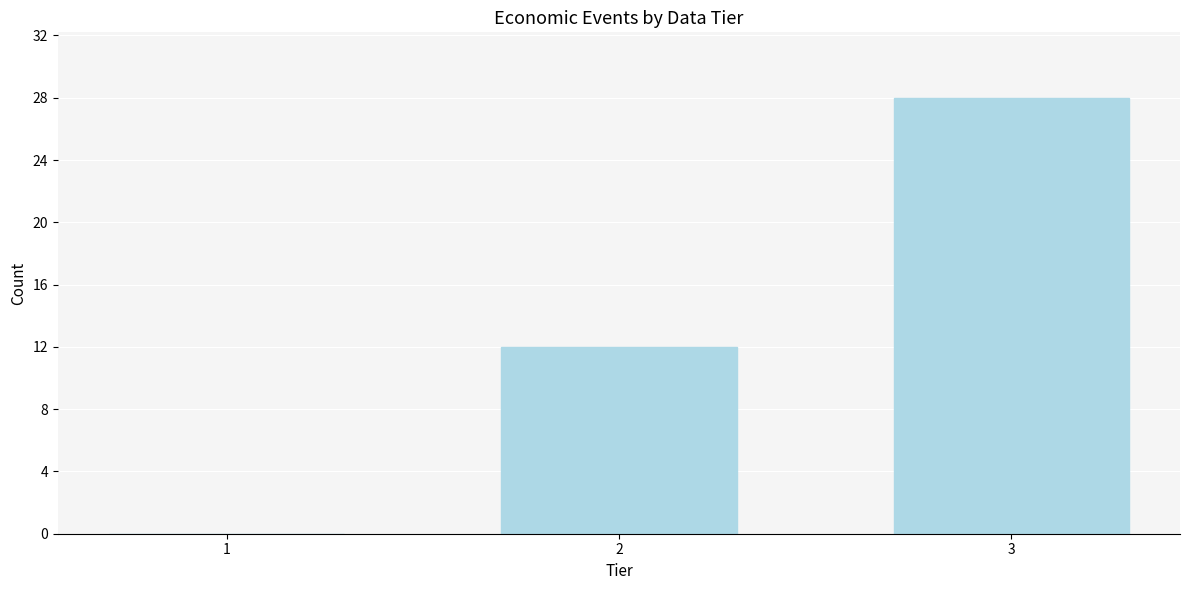

Reading left to right, what are all the values shown in this chart?

1=0	2=12	3=28